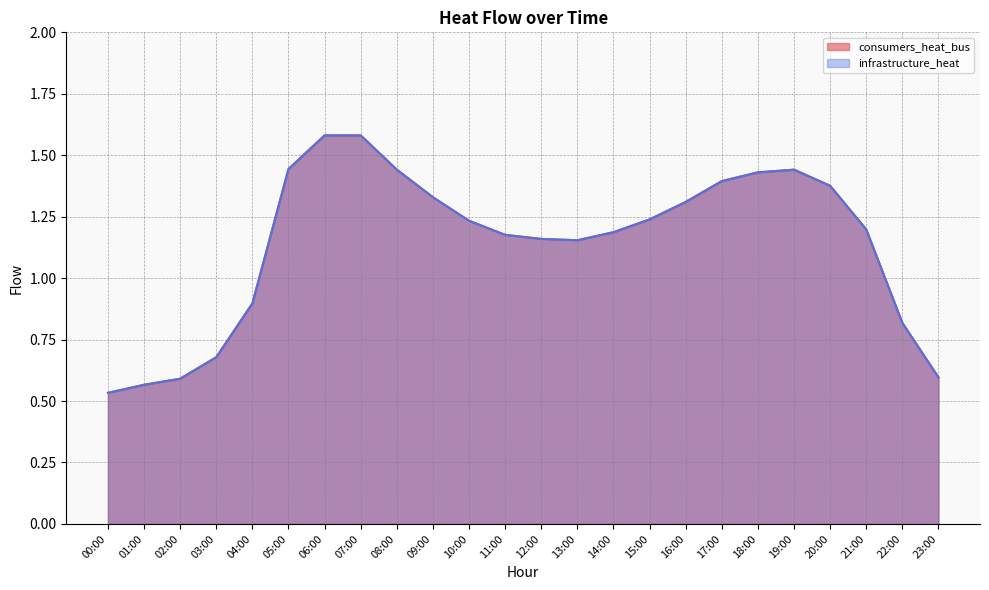

Read the consumers_heat_bus value at 23:00.

0.6